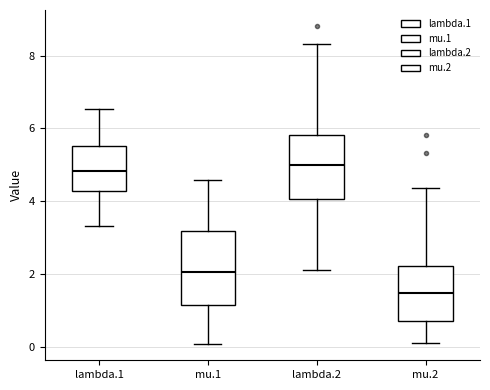

Where does the upper whisker of the box for mu.1 end on the y-axis? The values are not printed on the chart, so give them approximately, as read against the axis.

4.6